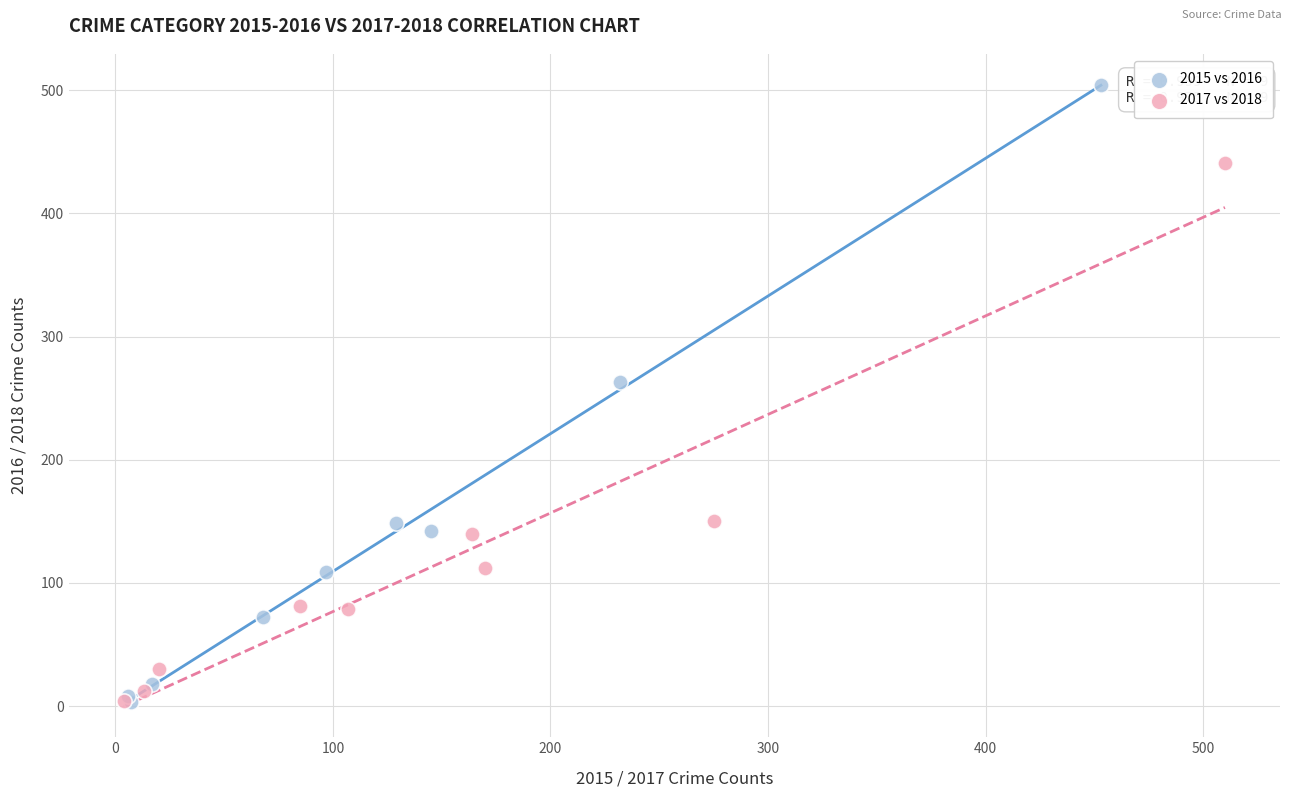

Which series has the widest spread of Y values?

2015 vs 2016